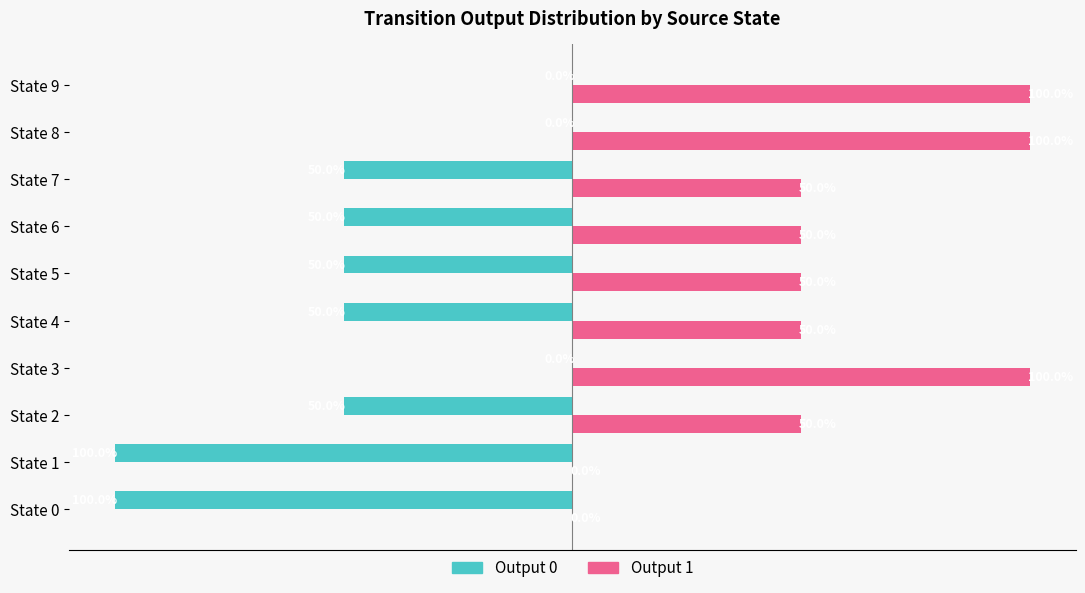

What is the greatest value displayed?

100